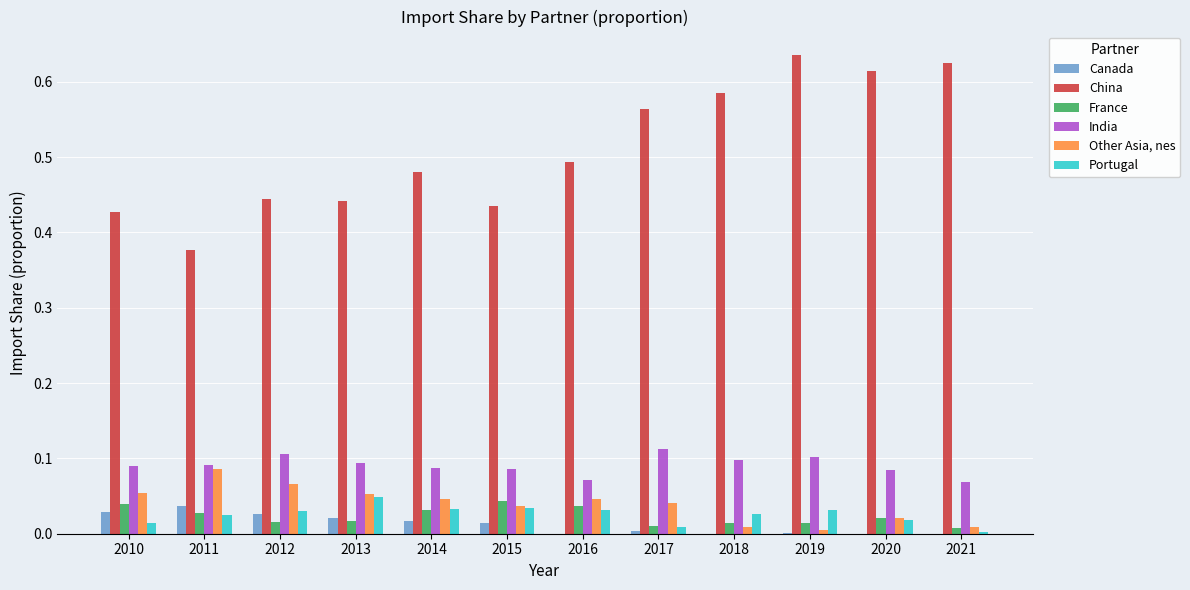

Which series has the largest total across all categories?

China